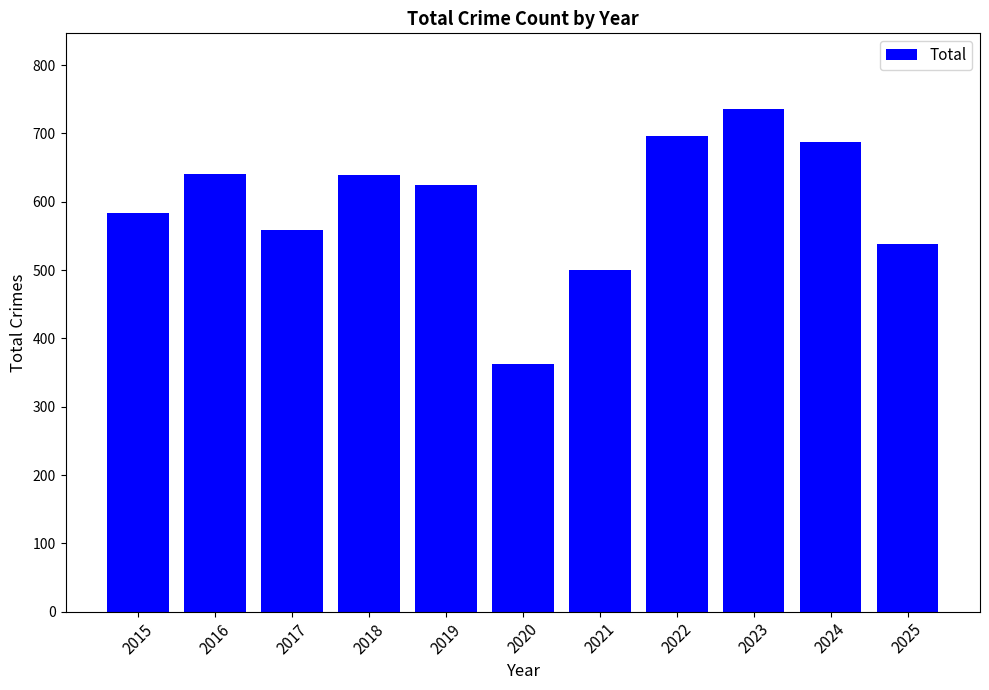

Are the bars grouped side by side (vs. stacked)?

No